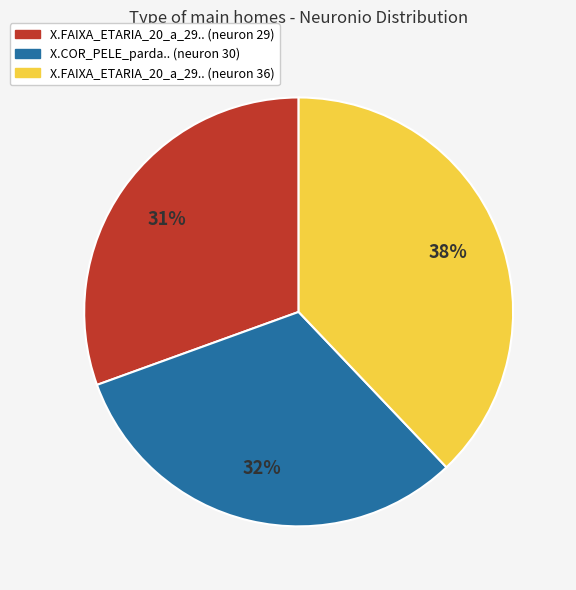

Is there any slice that represents more than half of the pie?

No